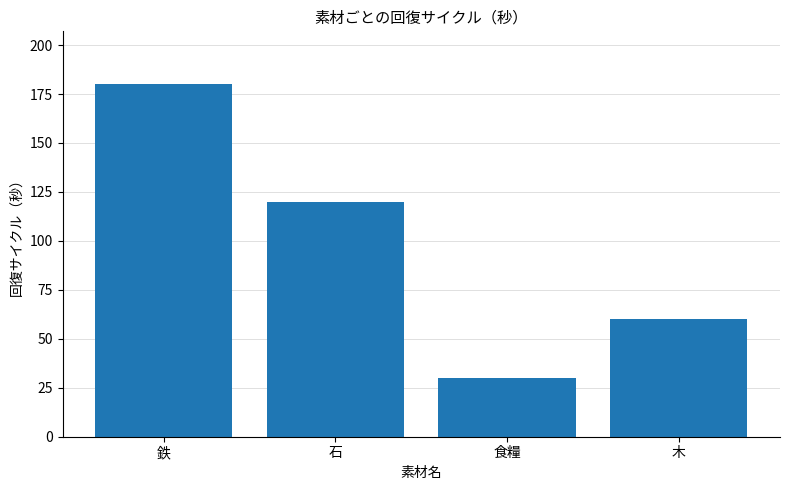

Is it true that the value at 鉄 is 180?

True